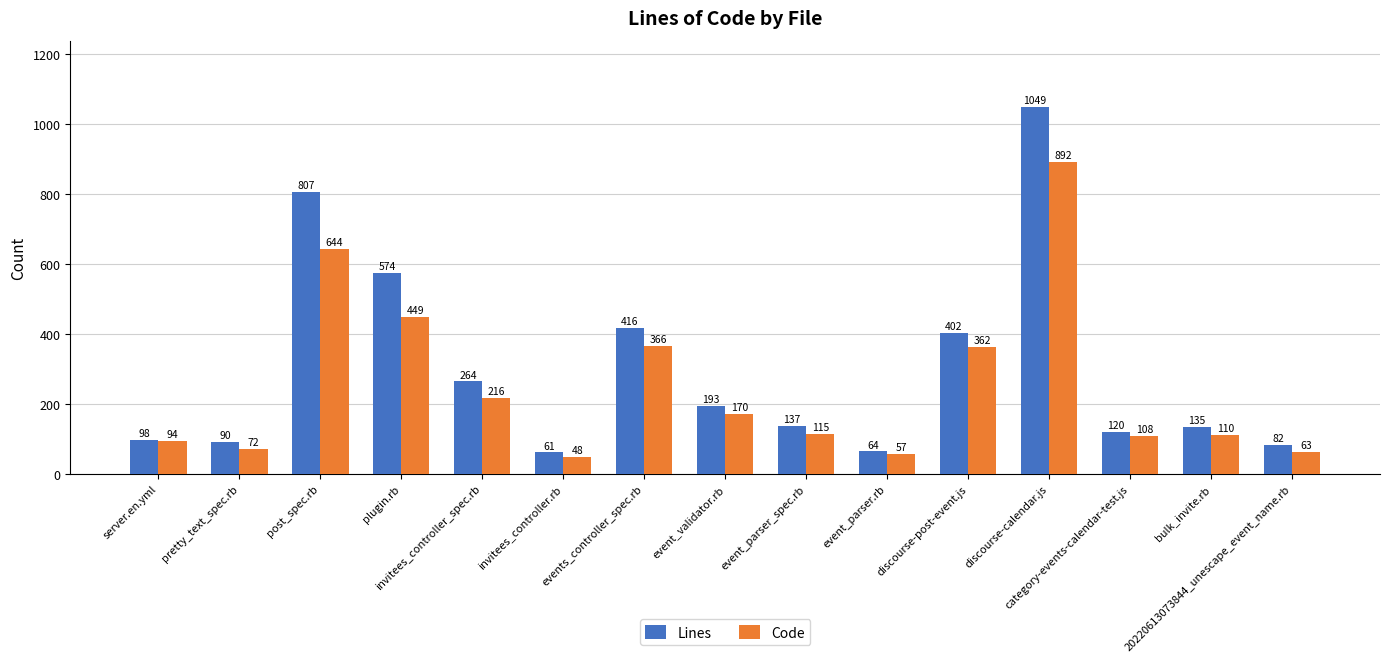

What is the smallest value displayed?

48